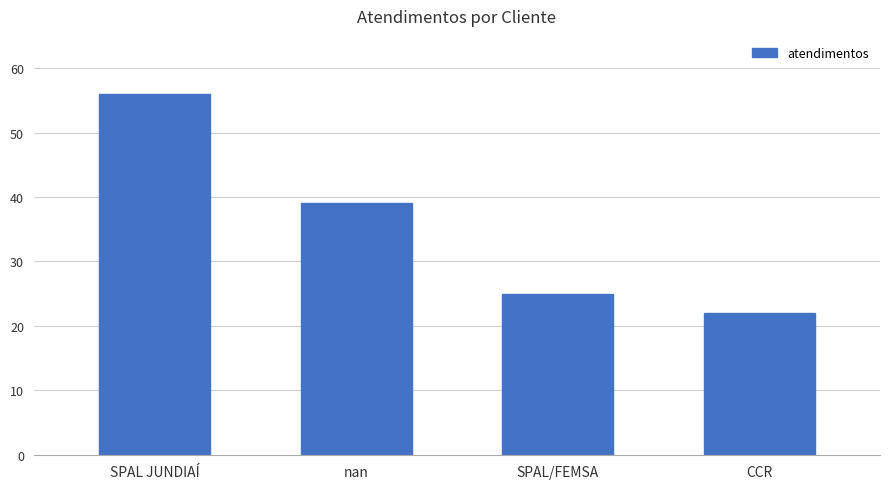

Between CCR and SPAL JUNDIAÍ, which is larger?

SPAL JUNDIAÍ